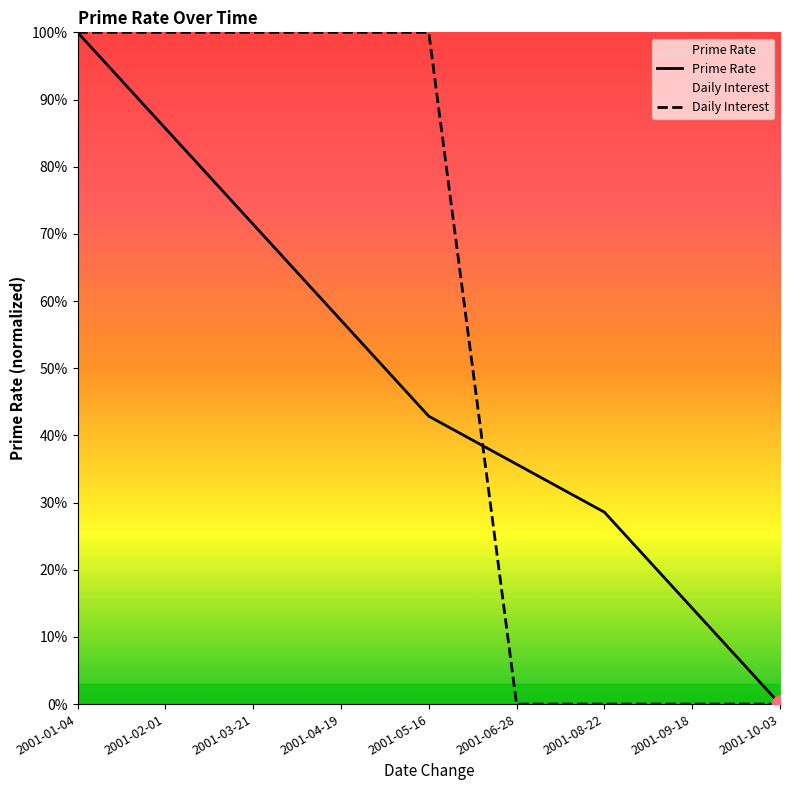

Which series has the largest range (max minus min)?

Daily Interest